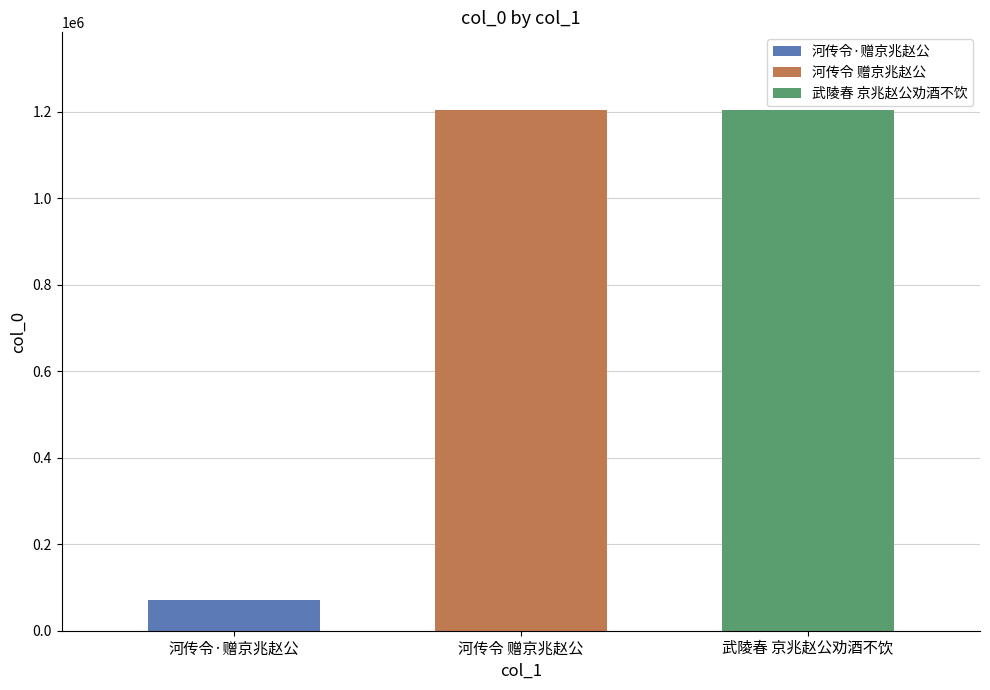

What is the maximum value shown in the chart?

1203251